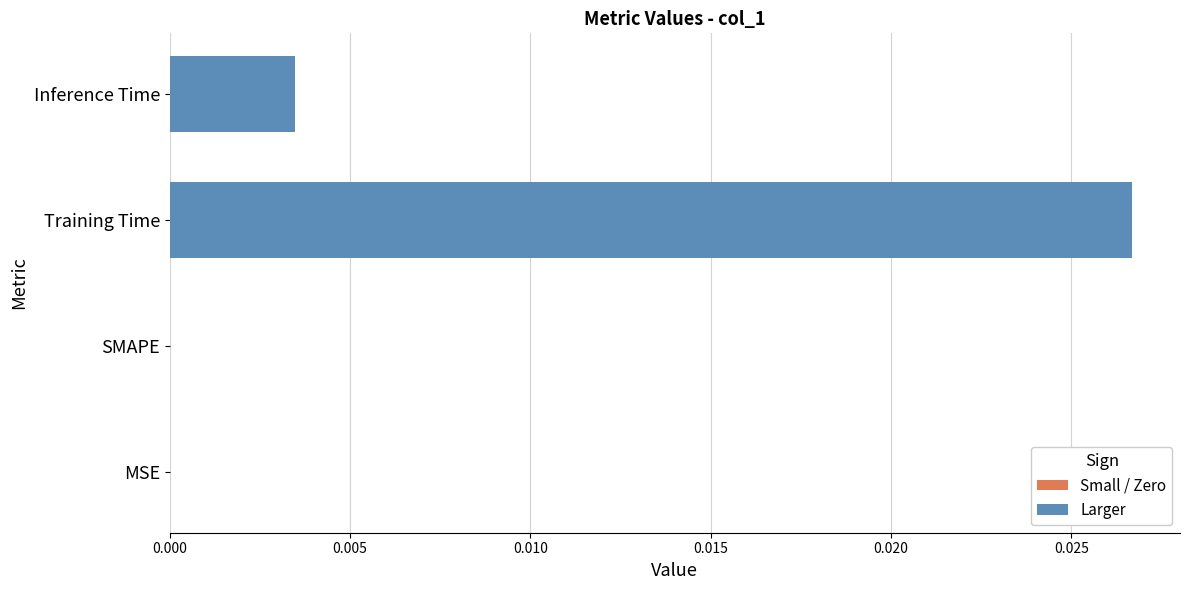

Which category has the highest value across all series?

Training Time